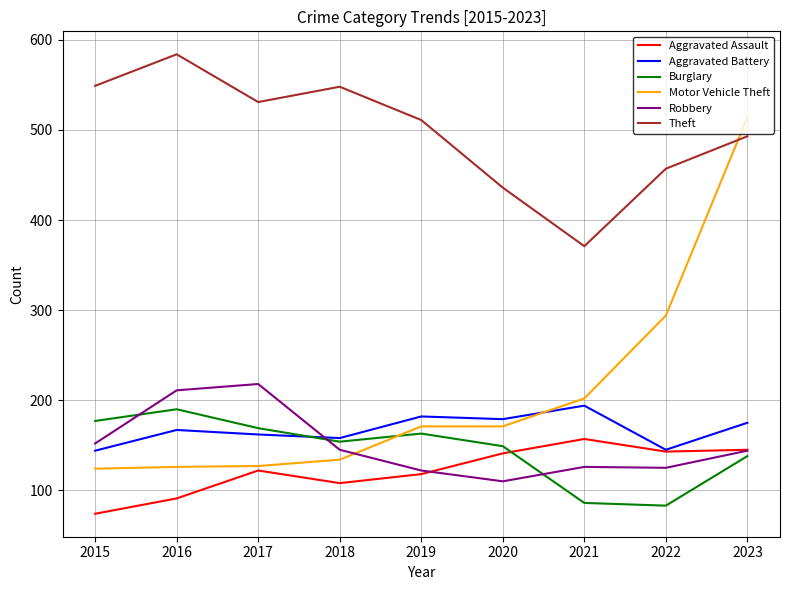

What are all the series names shown in the legend?

Aggravated Assault, Aggravated Battery, Burglary, Motor Vehicle Theft, Robbery, Theft